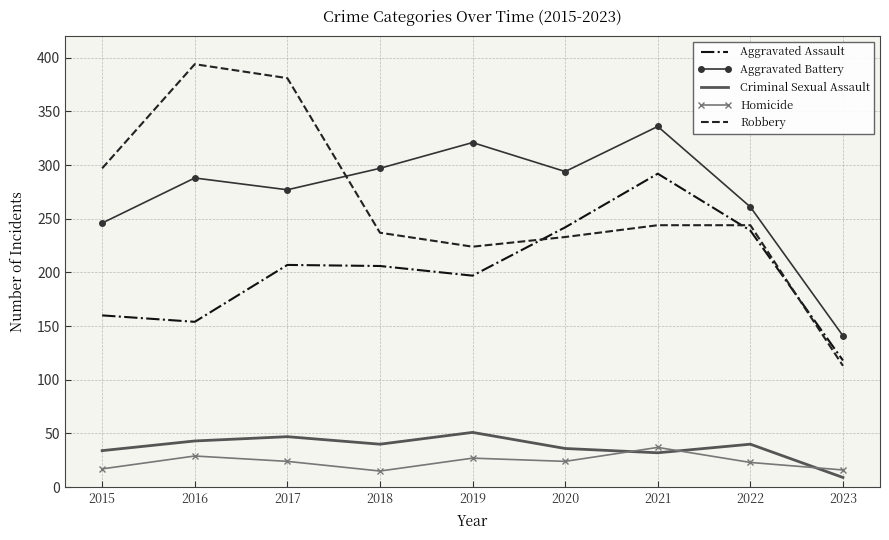

What is the highest value of the Homicide series?

37